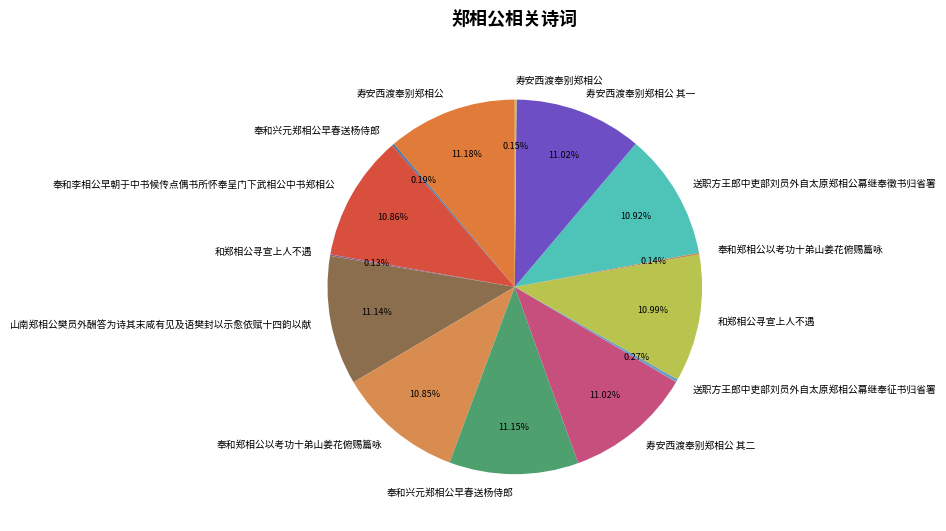

Is there a majority slice in this chart?

No